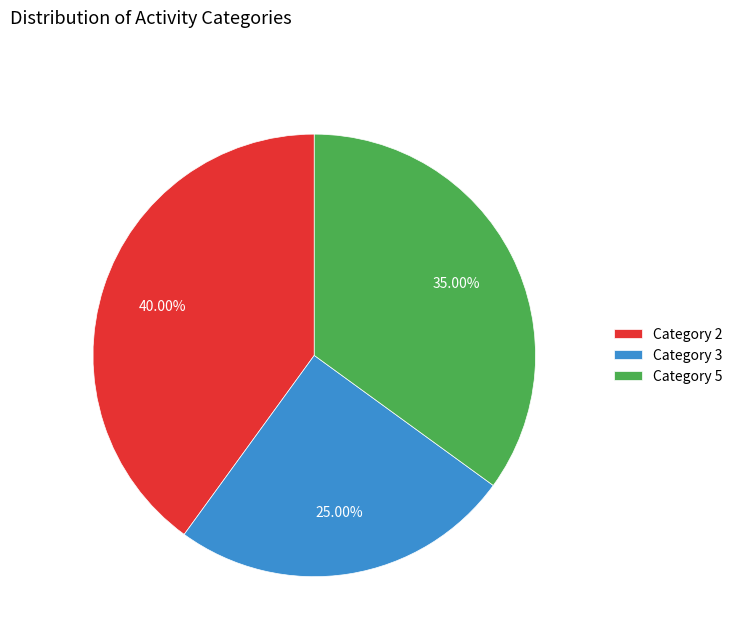

How many slices are in this pie chart?

3